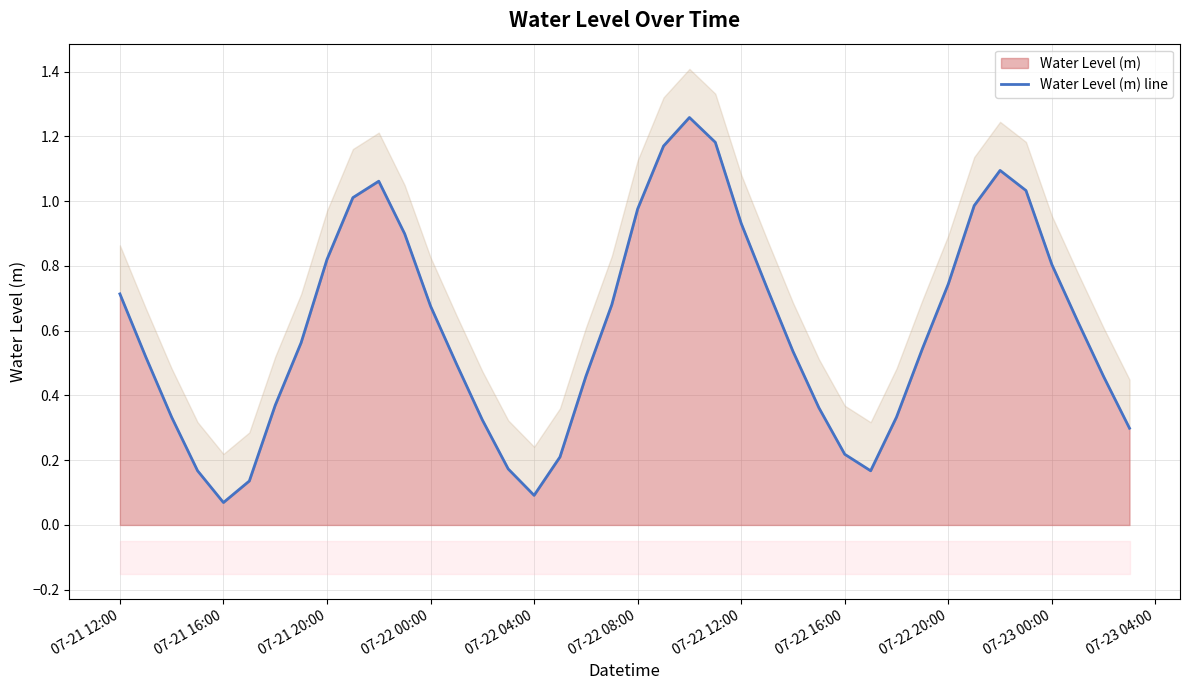

What is the difference between the maximum and minimum values?

1.2